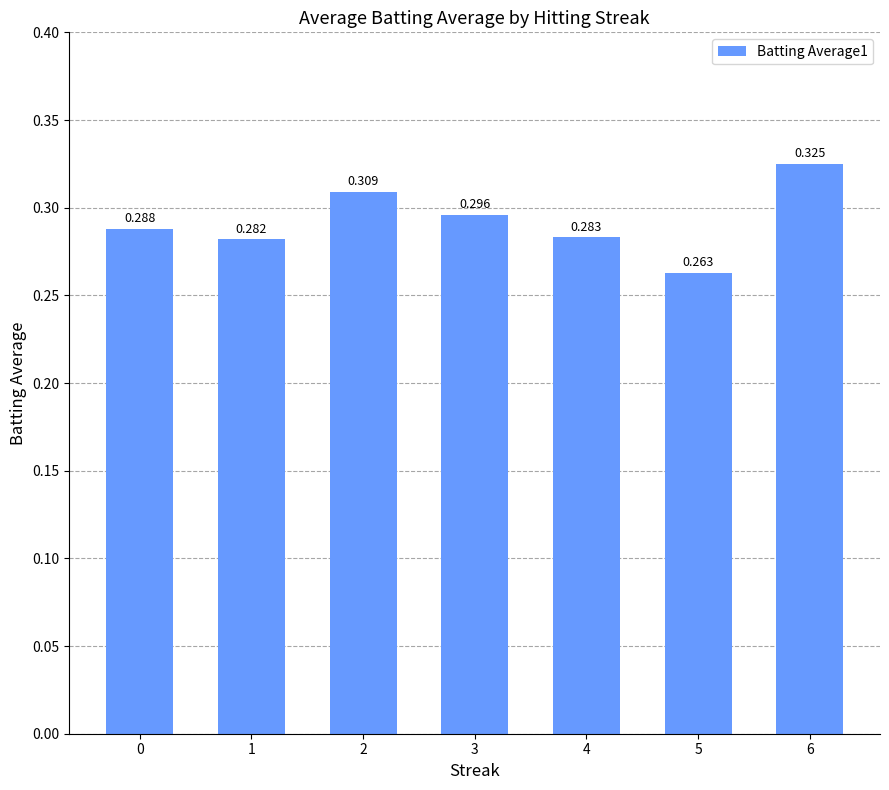

Reading left to right, list all the values displayed in this chart.

0=0.3	1=0.3	2=0.3	3=0.3	4=0.3	5=0.3	6=0.3